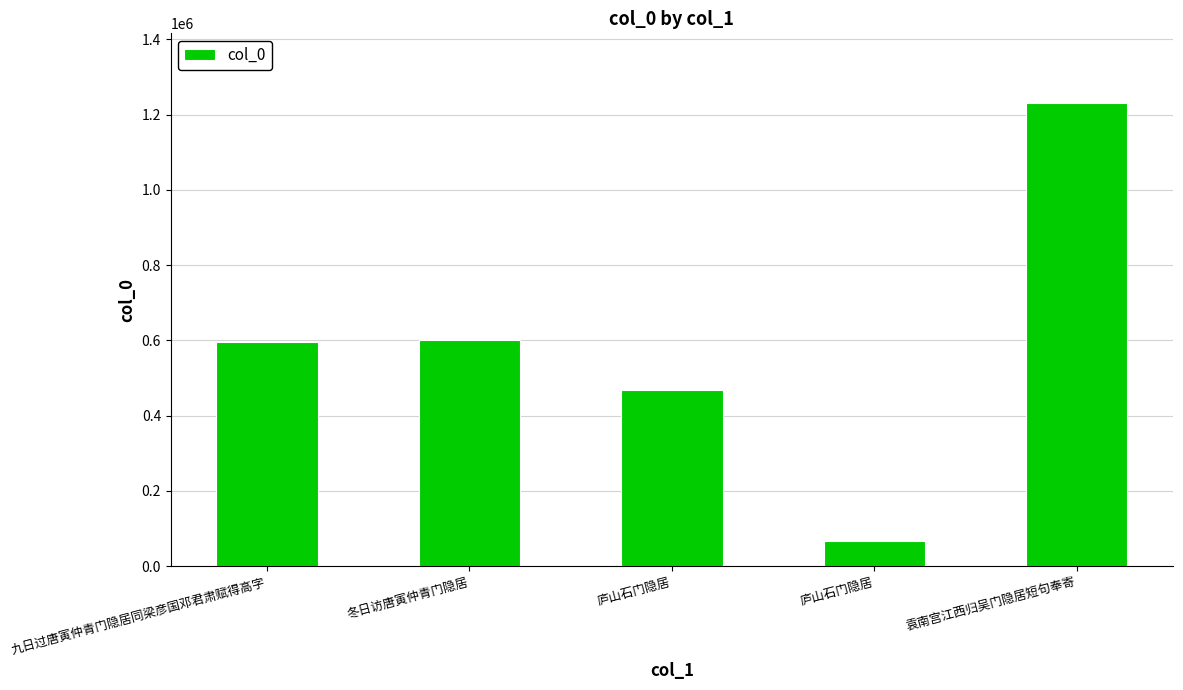

Are the bars horizontal?

No